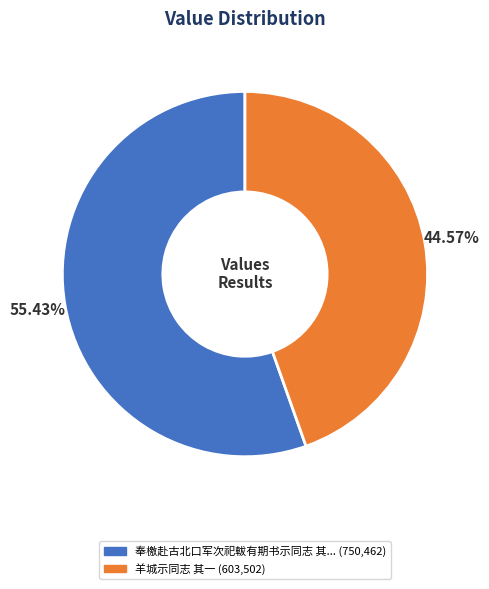

Is there a majority slice in this chart?

Yes